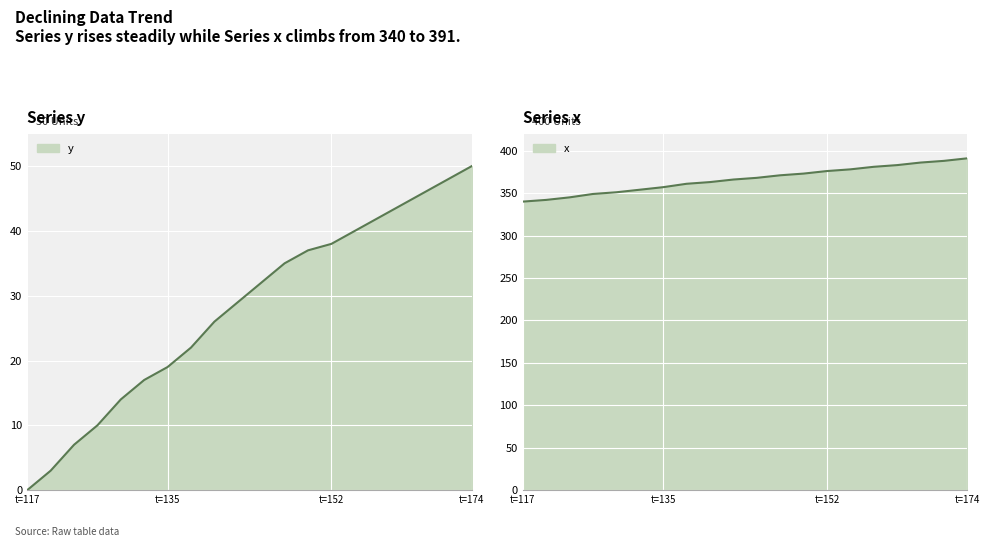

What is the total value across all series at 171?

436